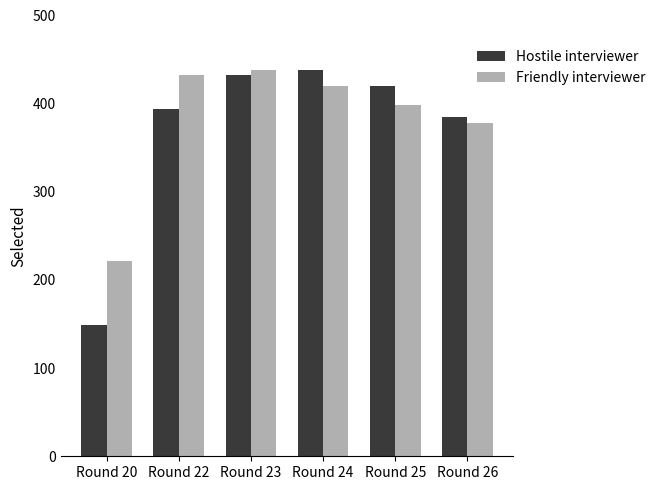

Is the value of Friendly interviewer at Round 26 greater than the value of Hostile interviewer at Round 22?

No